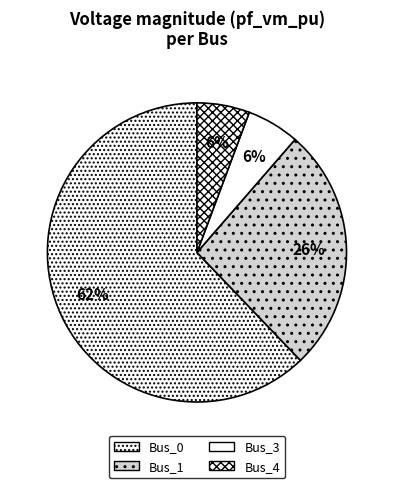

Between Bus_1 and Bus_3, which is larger?

Bus_1